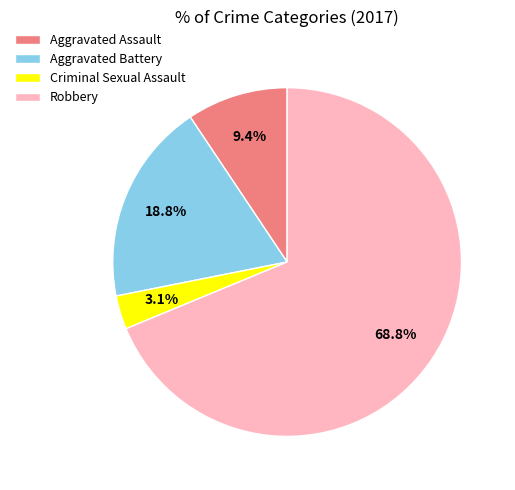

Which has a higher value, Aggravated Battery or Criminal Sexual Assault?

Aggravated Battery